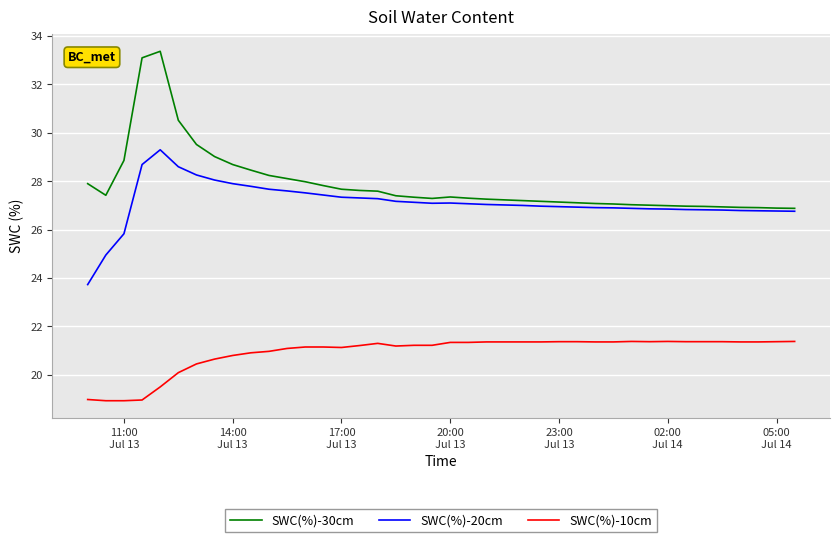

What are all the series names shown in the legend?

SWC(%)-30cm, SWC(%)-20cm, SWC(%)-10cm